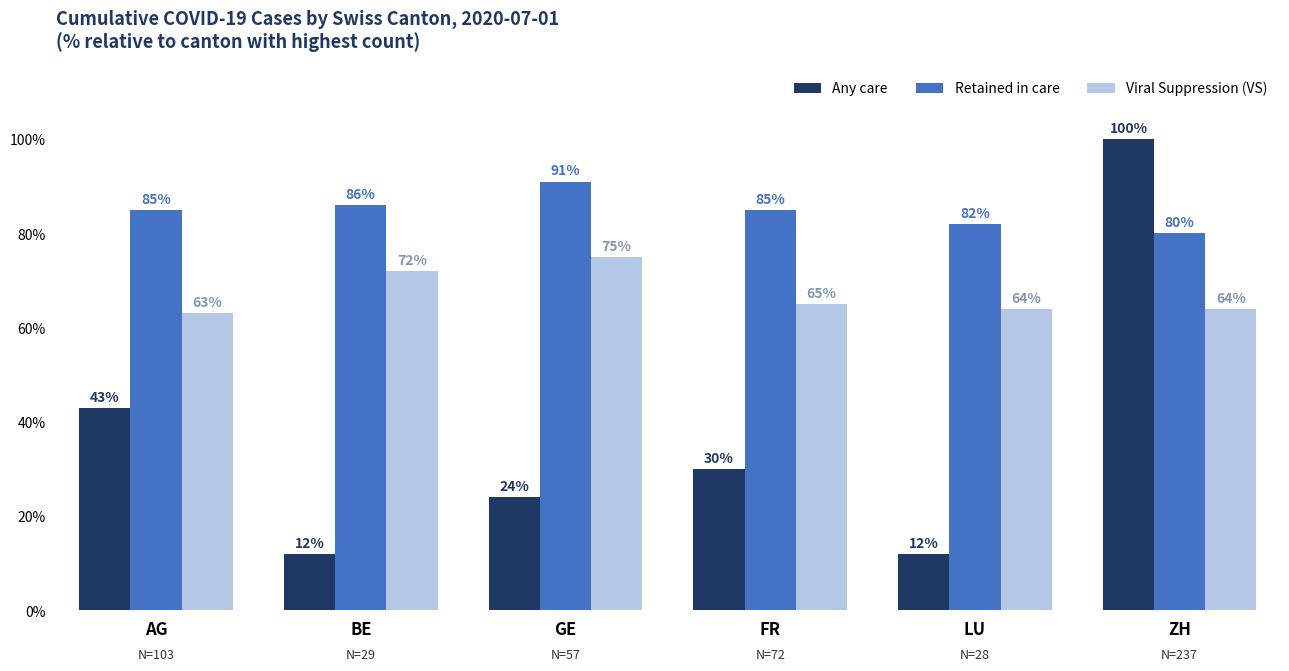

Reading left to right, transcribe all the data shown in this chart.

Any care: AG=43	BE=12	GE=24	FR=30	LU=12	ZH=100
Retained in care: AG=85	BE=86	GE=91	FR=85	LU=82	ZH=80
Viral Suppression (VS): AG=63	BE=72	GE=75	FR=65	LU=64	ZH=64